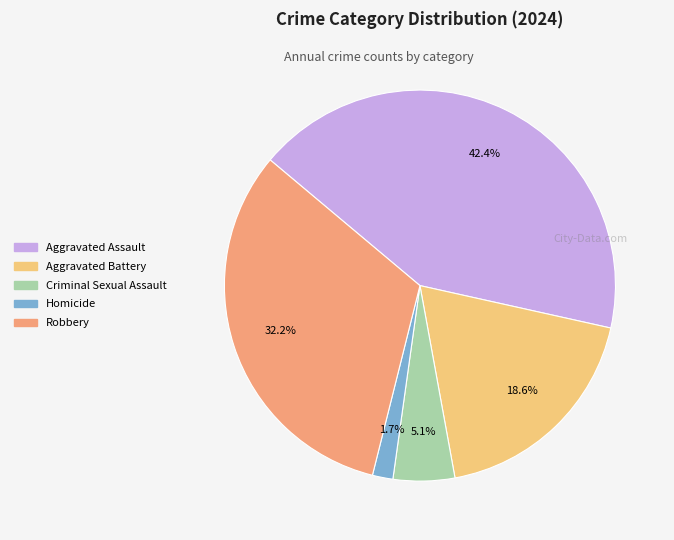

To the nearest percent, what portion does Criminal Sexual Assault represent?

5%